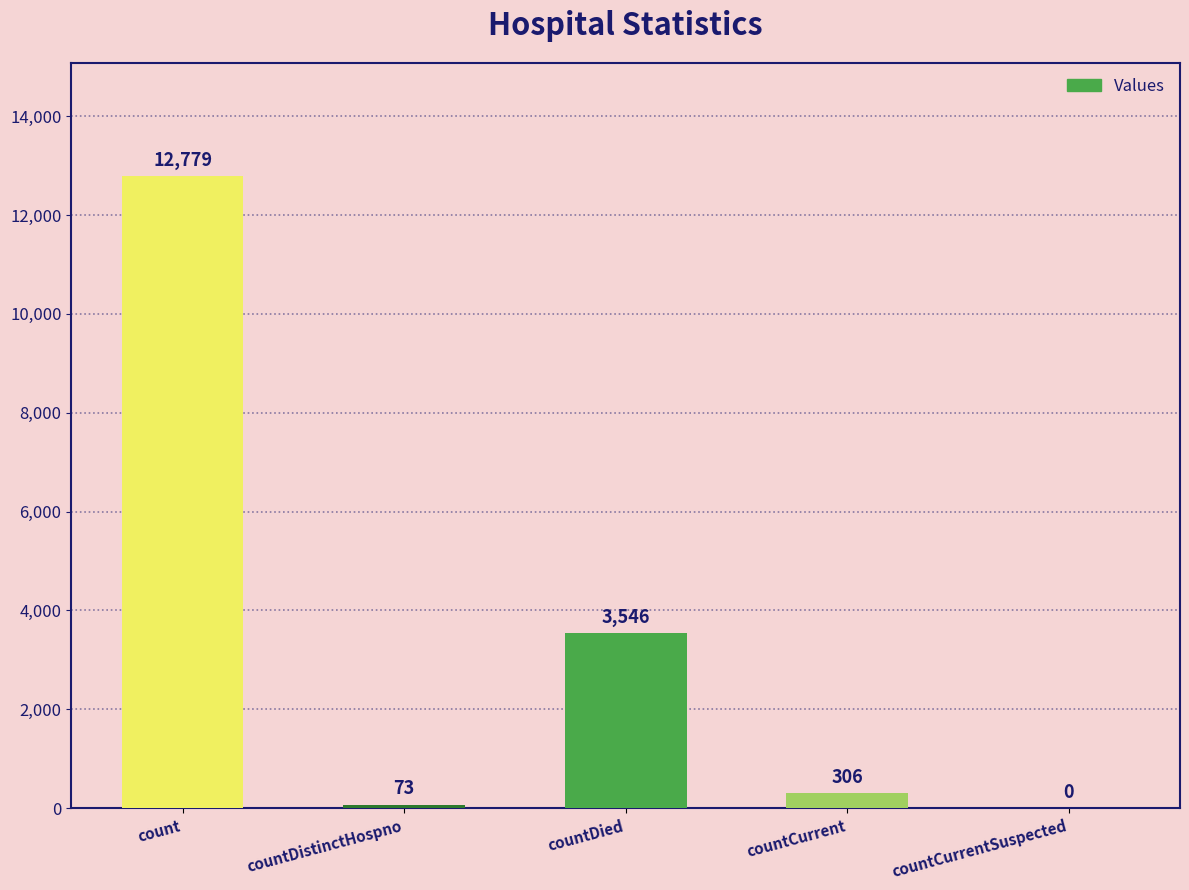

Where is the data nearest to the value 6389?

countDied